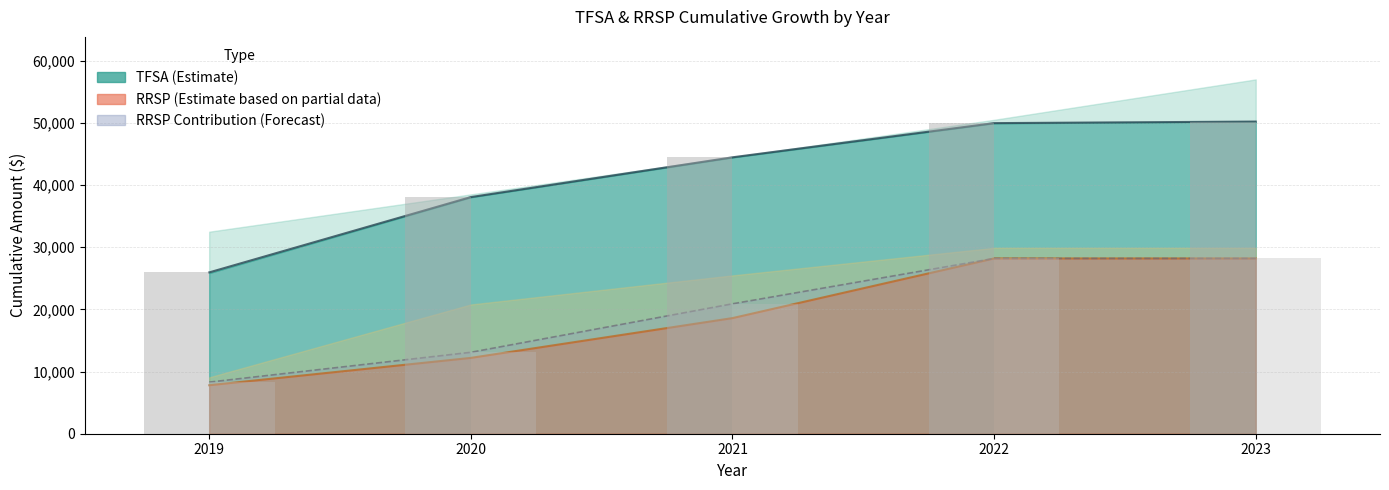

Is it true that the value at 2020 is 6242?

False